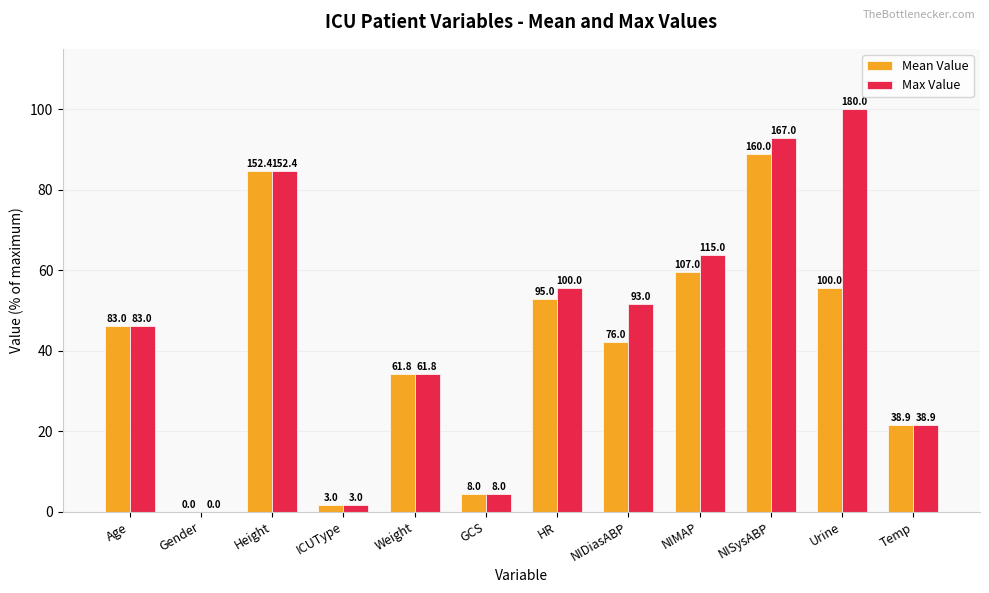

Does the chart contain stacked bars?

No